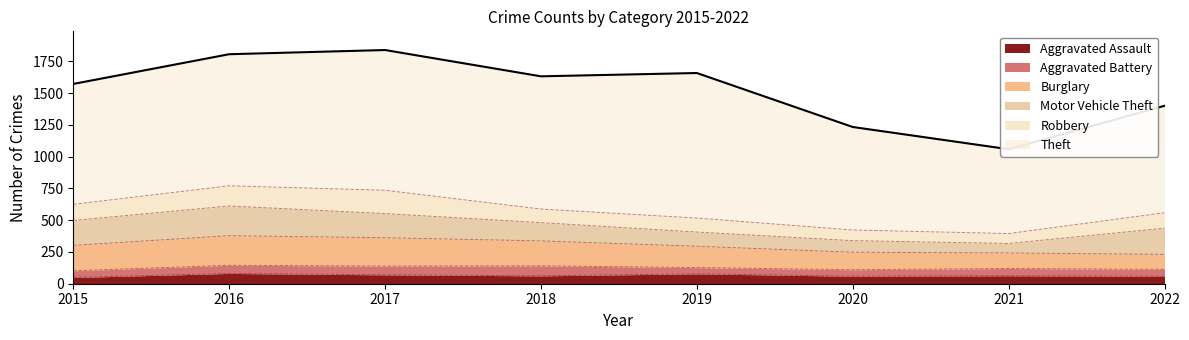

True or false: Burglary has more than 1 interior local peaks.

False